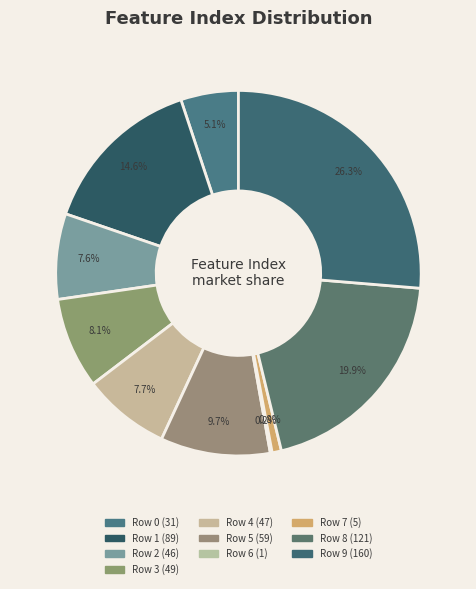

Combined, what portion of the pie is Row 7 and Row 5?

10.5%